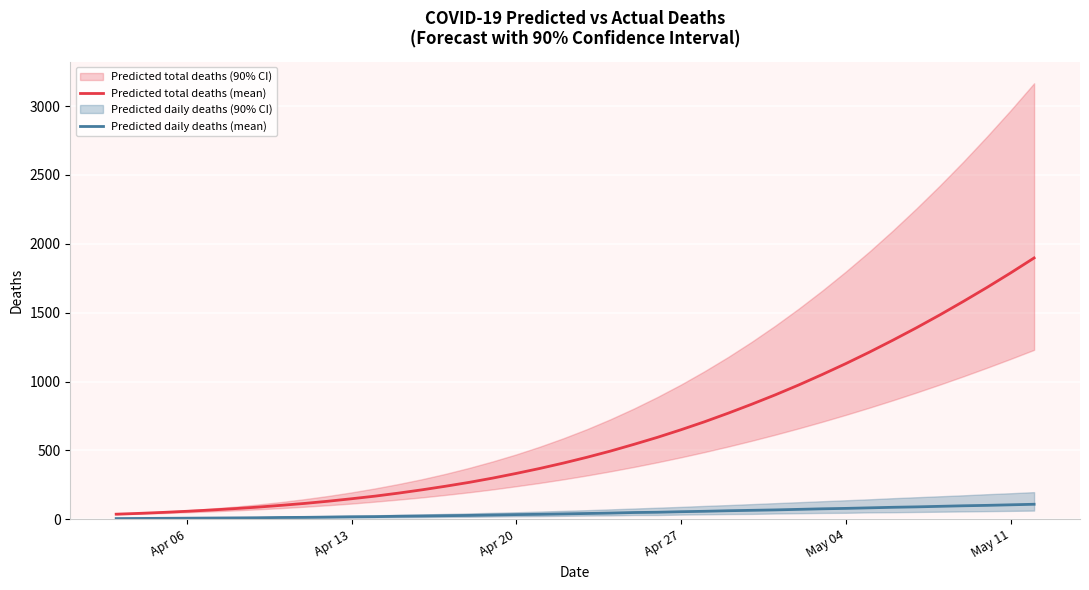

Reading left to right, list all the values displayed in this chart.

Predicted total deaths (mean): 37	43	50	58	67	77	88	101	115	131	149	168	190	214	240	268	299	333	369	408	450	495	544	595	650	708	770	835	903	975	1051	1130	1213	1300	1390	1484	1582	1683	1788	1897
Predicted daily deaths (mean): 5	6	7	8	9	10	11	13	14	16	18	19	22	24	26	28	31	34	36	39	42	45	49	51	55	58	62	65	68	72	76	79	83	87	90	94	98	101	105	109